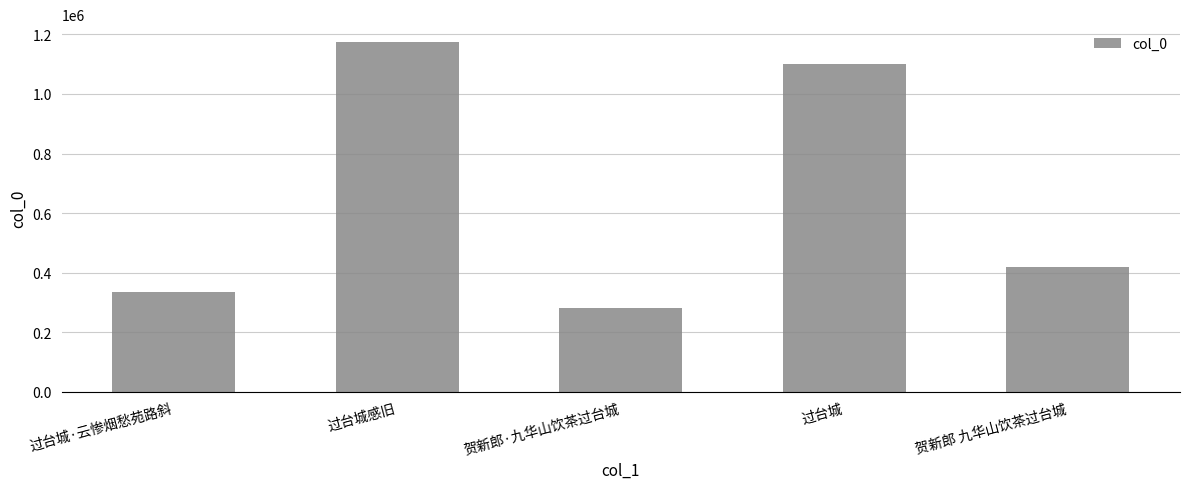

List the labels in order of value, largest first.

过台城感旧, 过台城, 贺新郎 九华山饮茶过台城, 过台城·云惨烟愁苑路斜, 贺新郎·九华山饮茶过台城